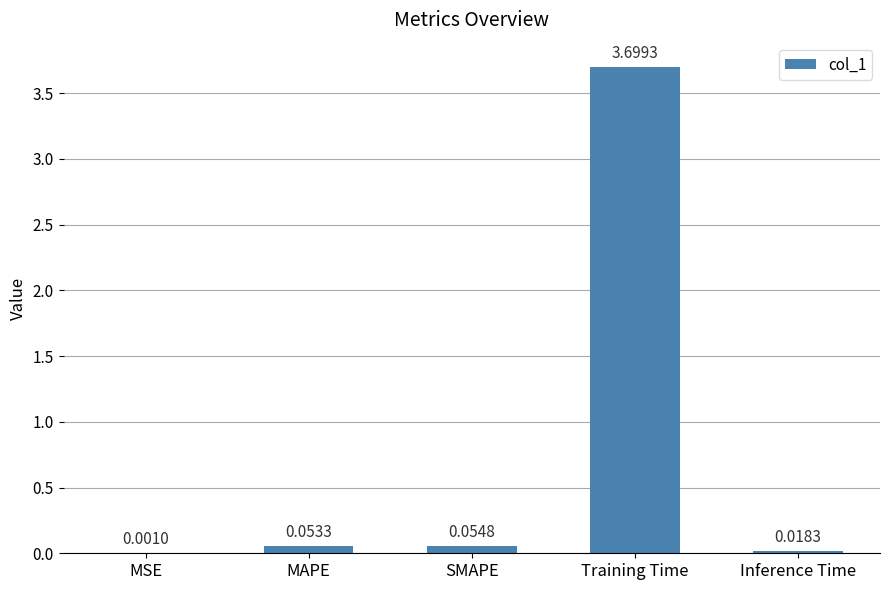

Which category has the highest value across all series?

Training Time